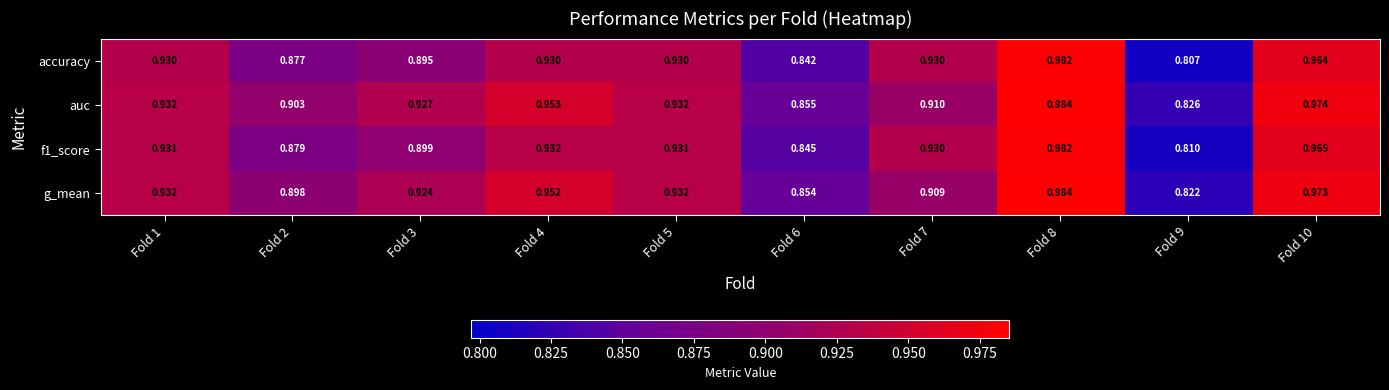

At which category is the sum across all series the highest?

Fold 8